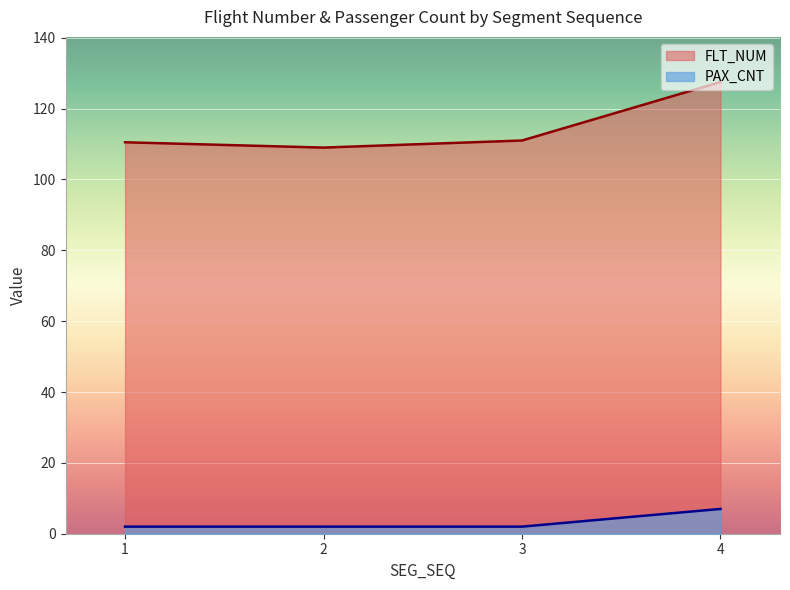

Between 2 and 3, which is larger?

3